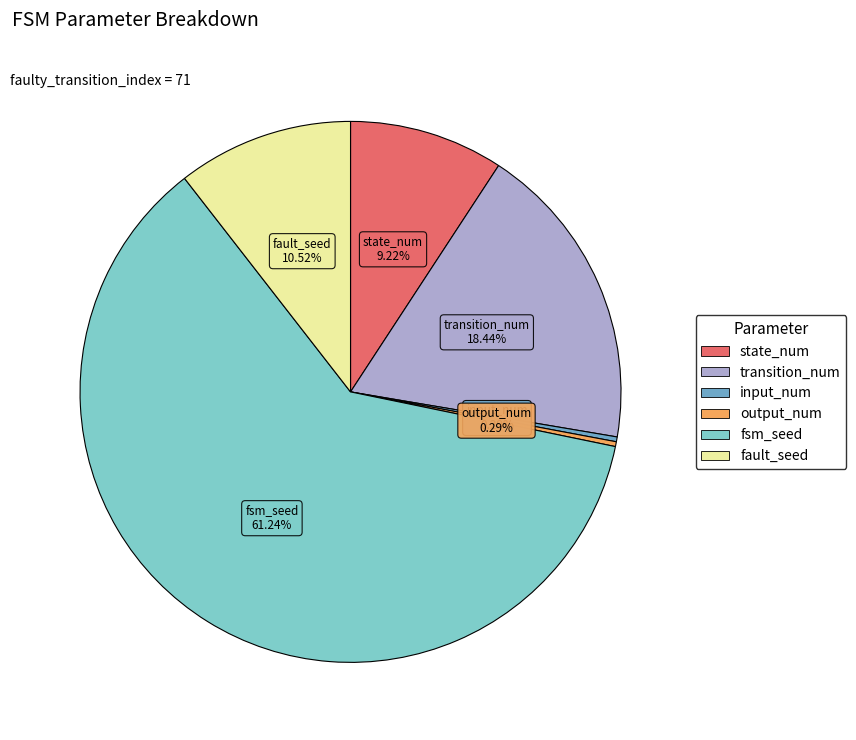

Count the number of slices in the pie.

6